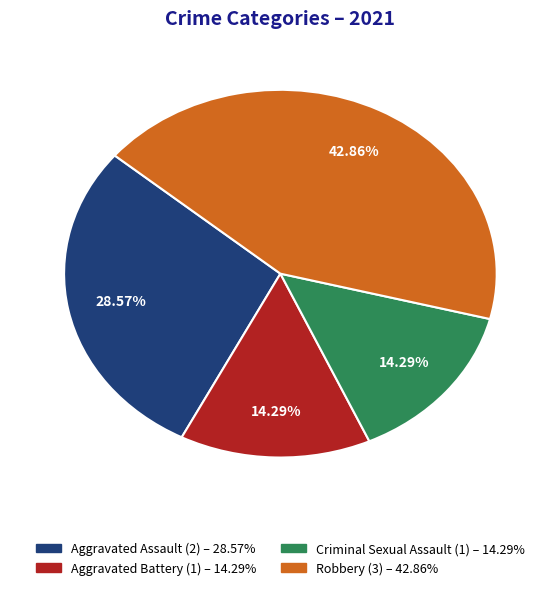

Is Aggravated Assault the majority of the pie?

No